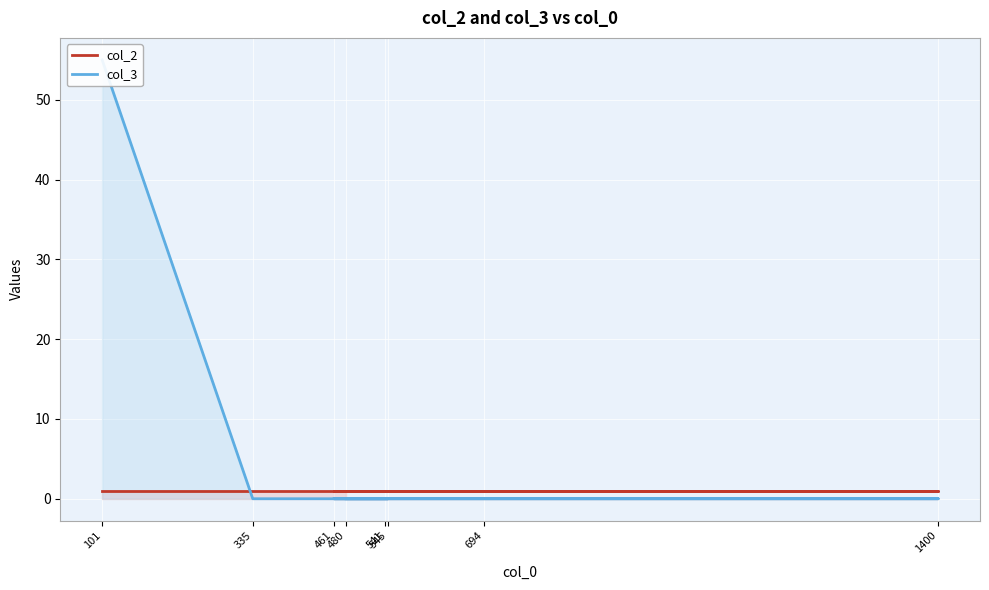

How many lines are shown in the chart?

2